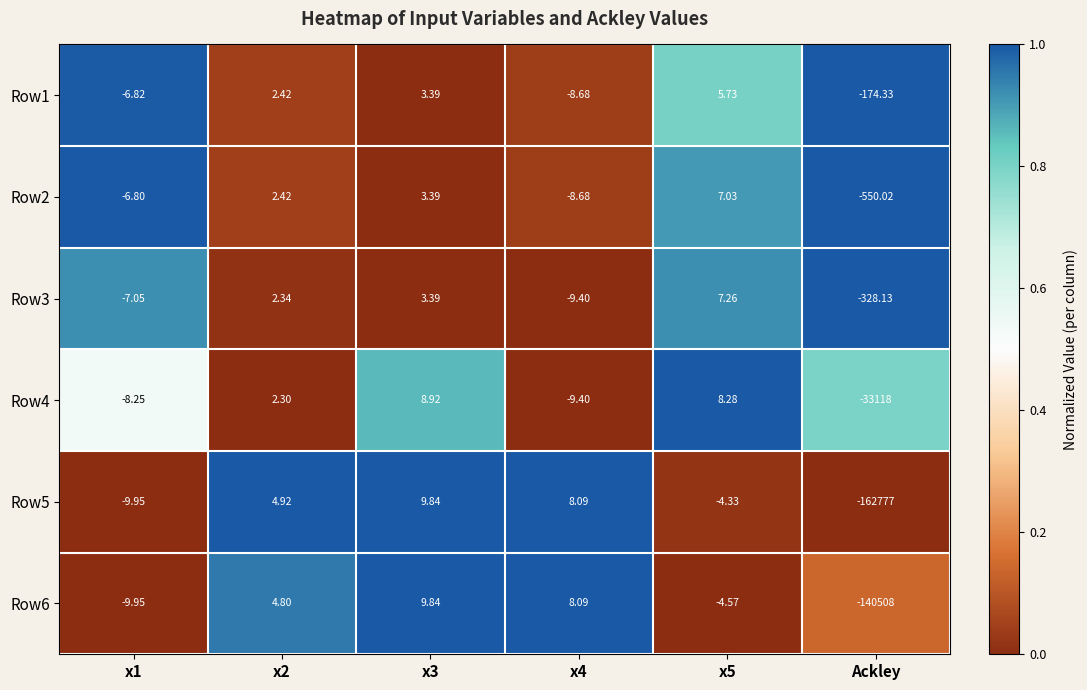

Is the value of Row4 at x3 greater than the value of Row6 at x4?

Yes